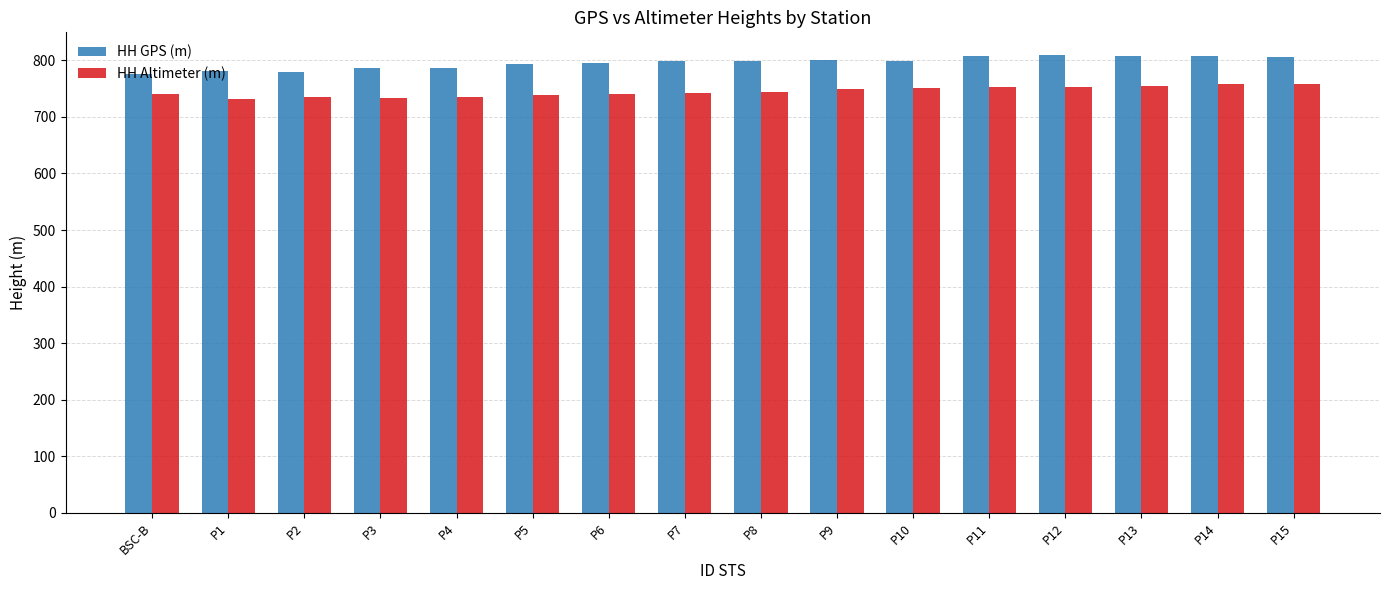

What is the smallest value displayed?

732